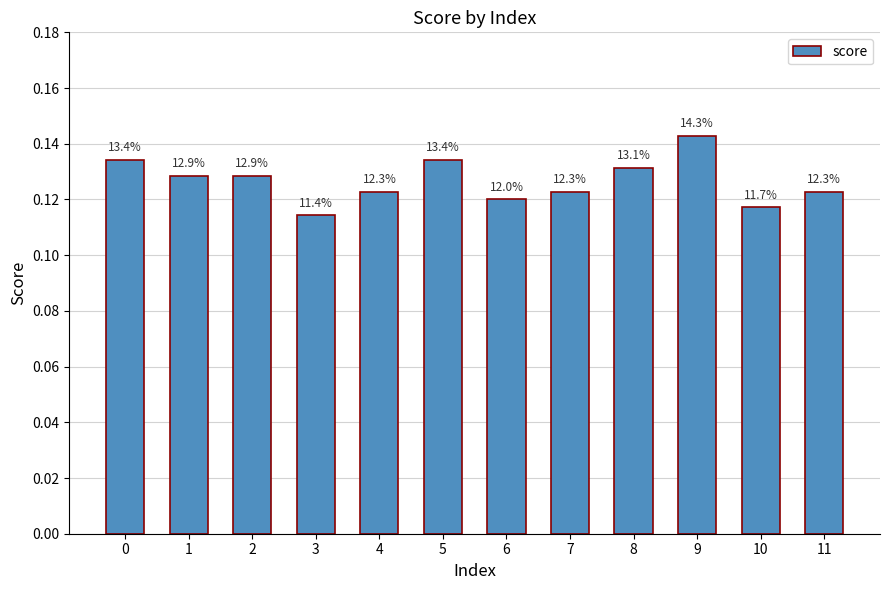

How many bars are there in total?

12